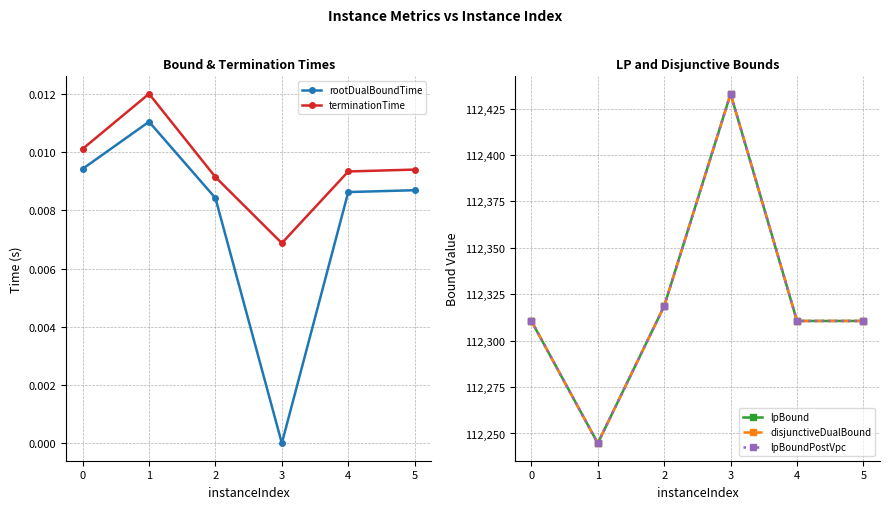

Which series has the widest spread of values?

lpBound